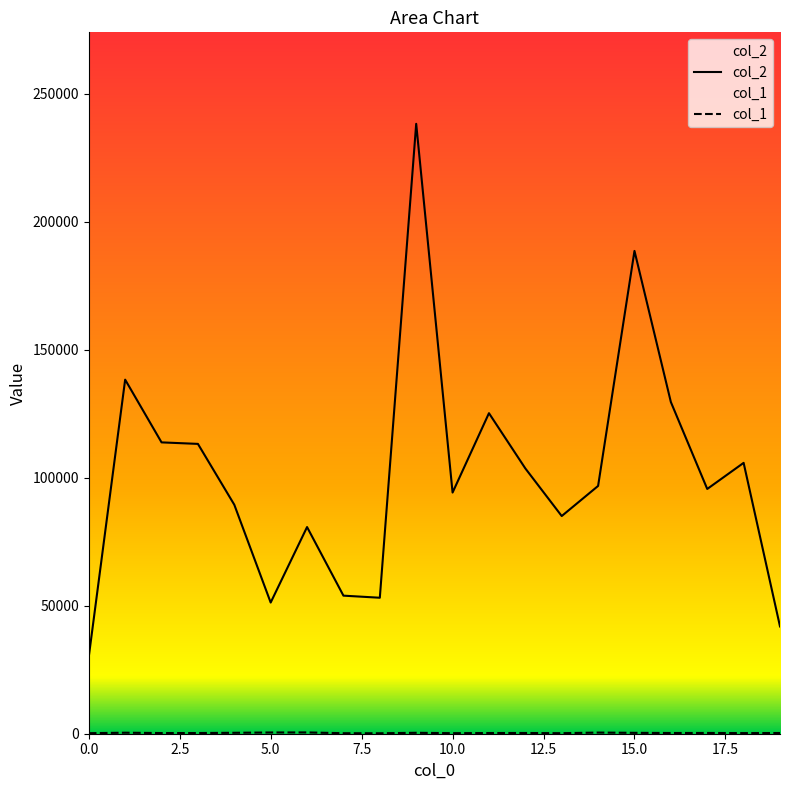

Is this an area chart (filled region under the line)?

No